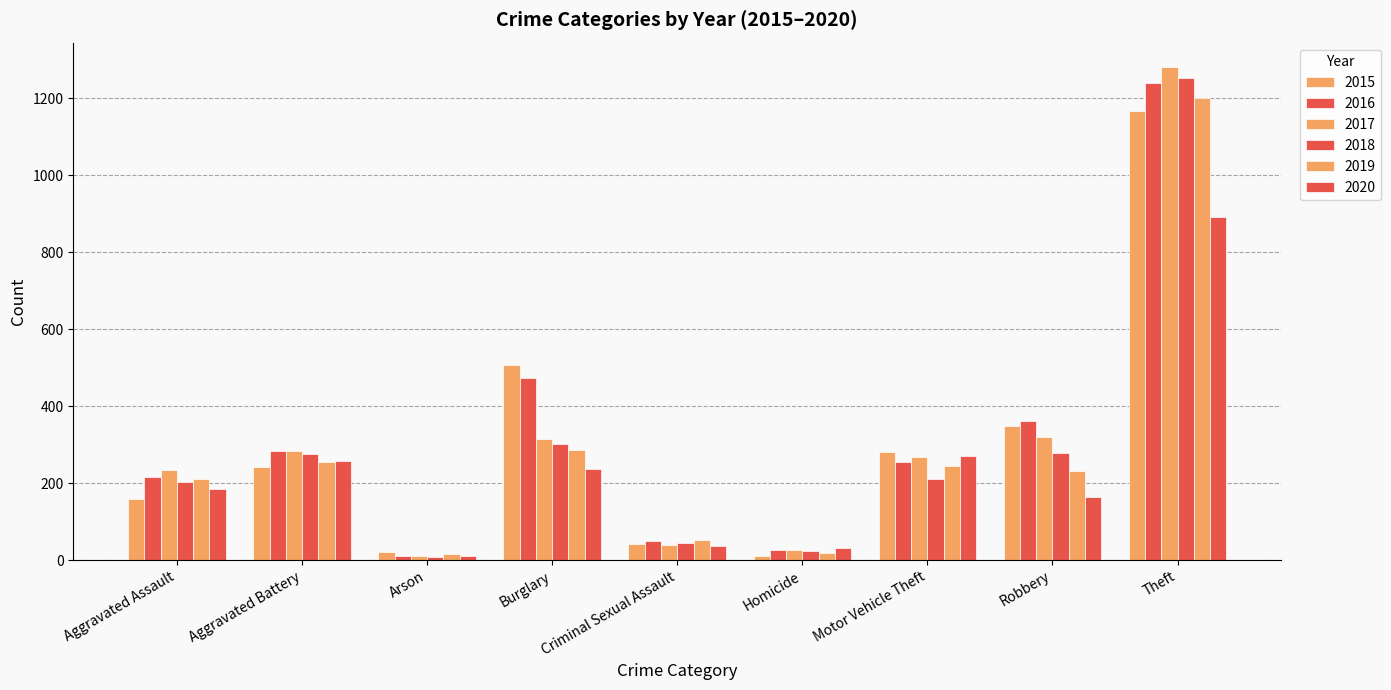

List the labels in order of 2017 value, smallest first.

Arson, Homicide, Criminal Sexual Assault, Aggravated Assault, Motor Vehicle Theft, Aggravated Battery, Burglary, Robbery, Theft